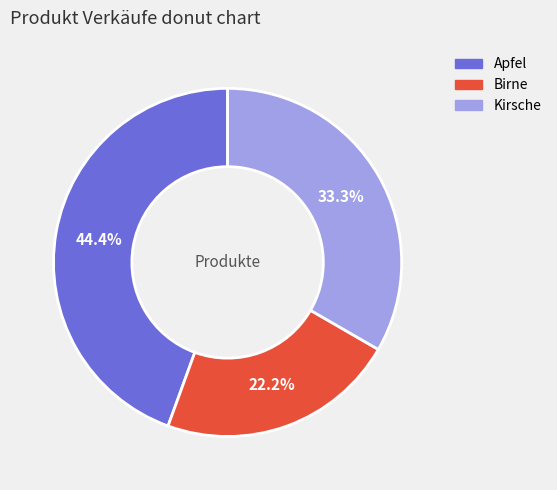

To the nearest percent, what is the average slice percentage?

33%